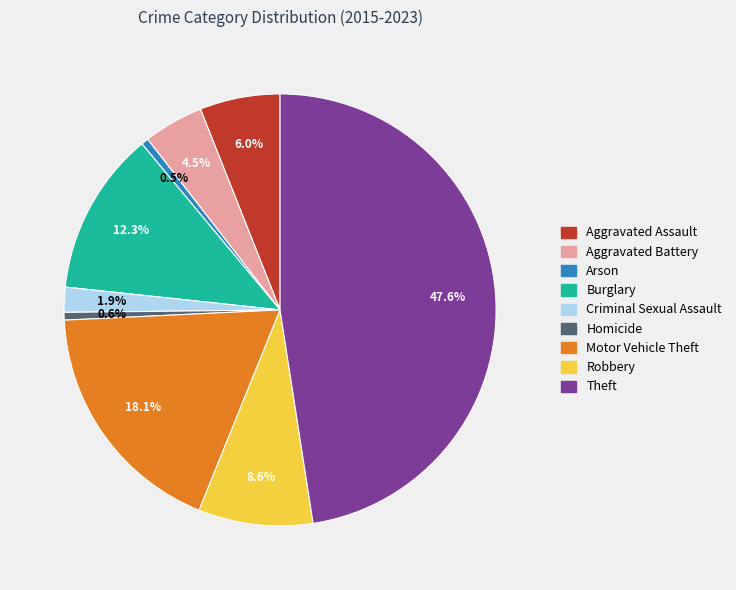

Does any single category account for the majority?

No